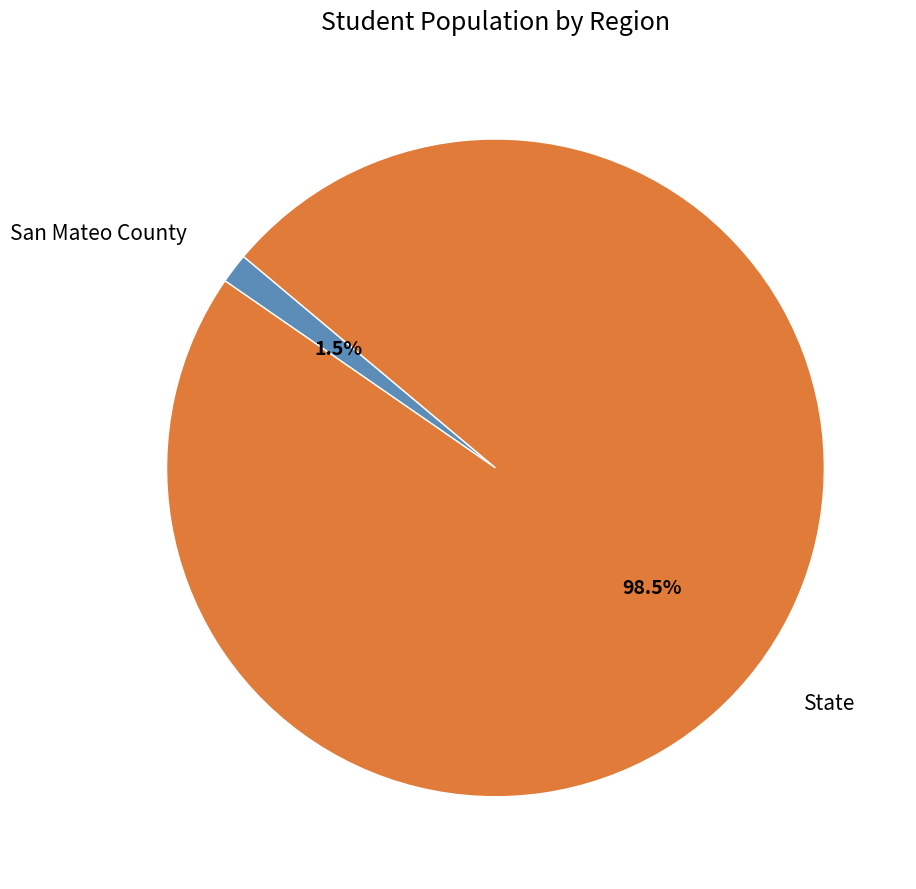

To the nearest percent, what is the difference between the largest and smallest slice percentages?

97%